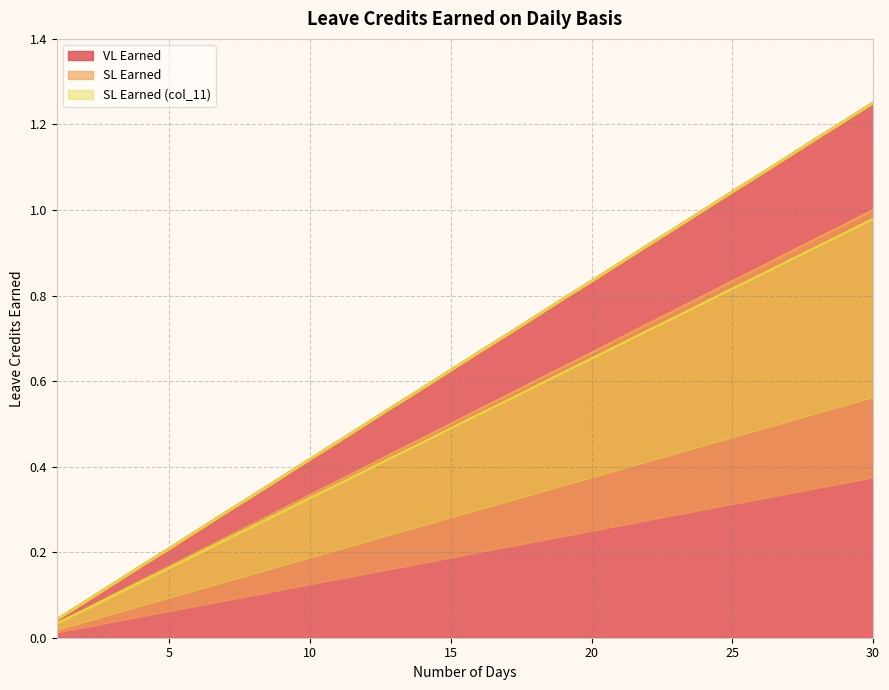

At which category does the chart reach its peak across all series?

30